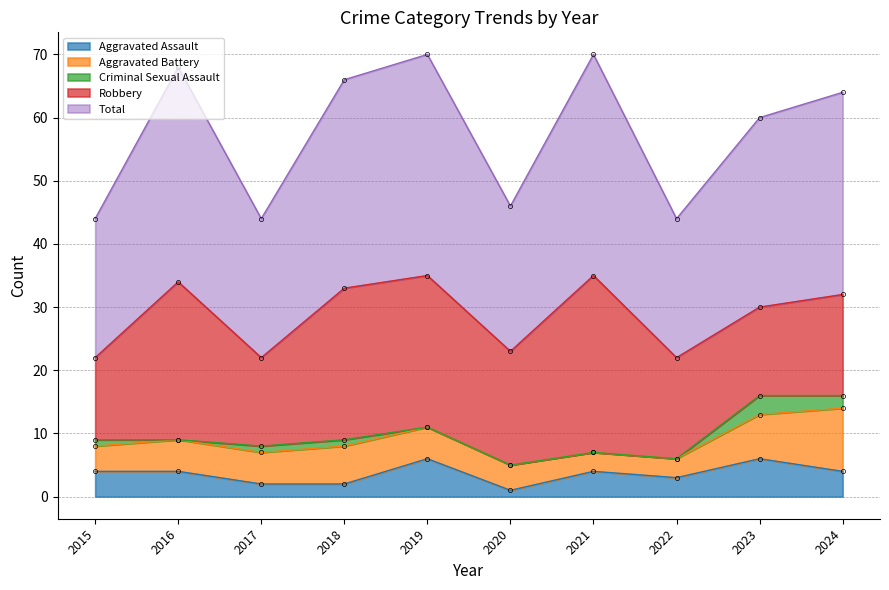

What is the greatest value displayed?

35